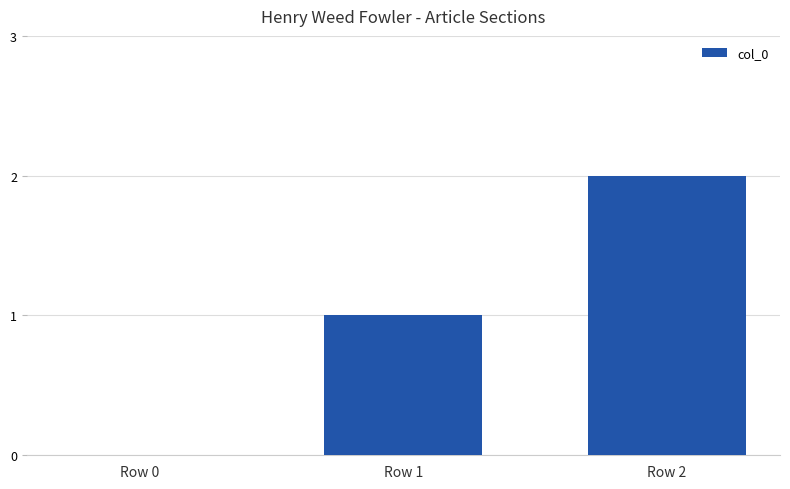

At which category does the chart reach its peak across all series?

Row 2